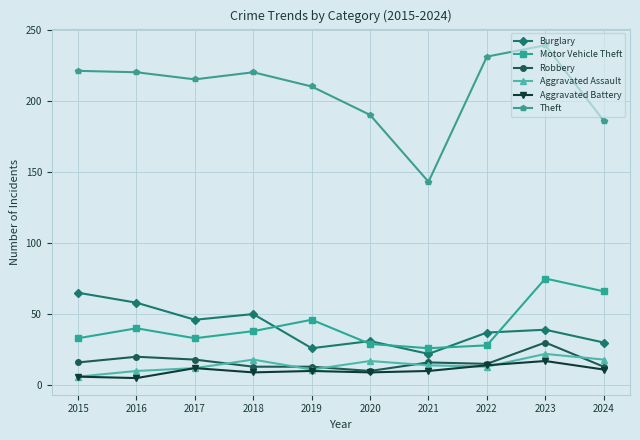

What is the total value across all series at 2023?

422